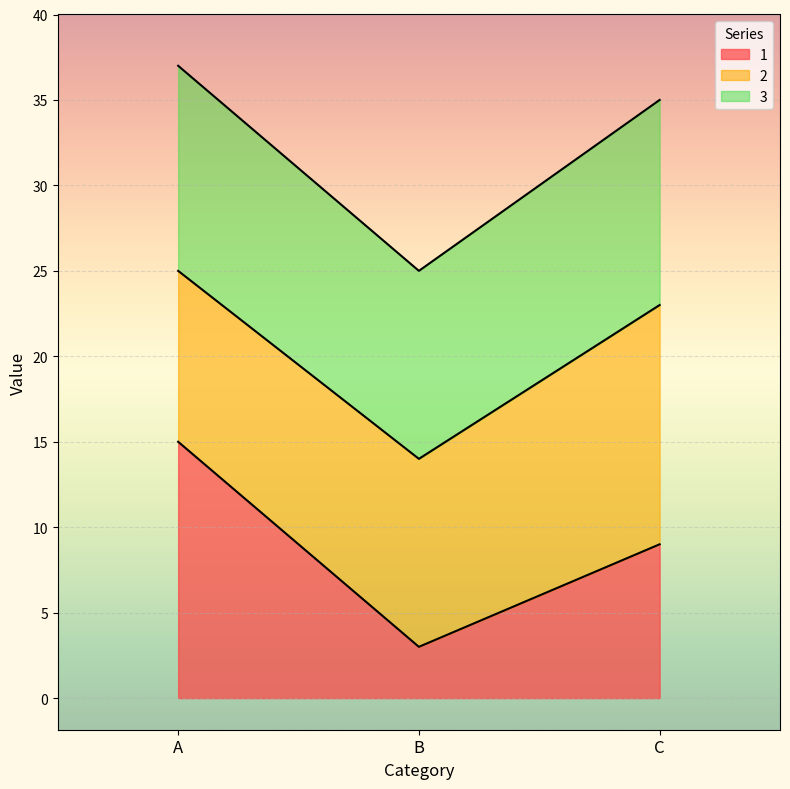

What is the sum of the 3 values at C and B?

60